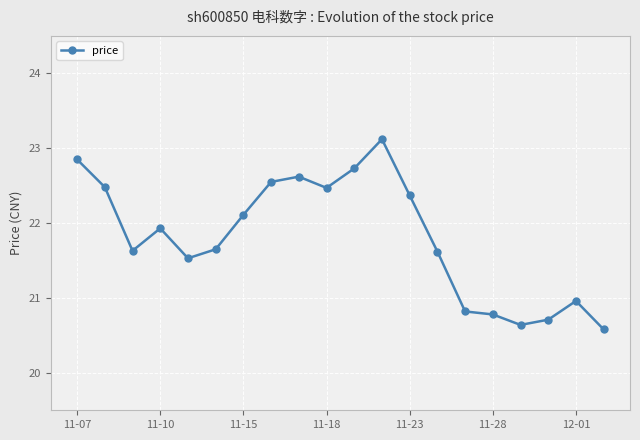

What is the smallest value displayed?

20.6